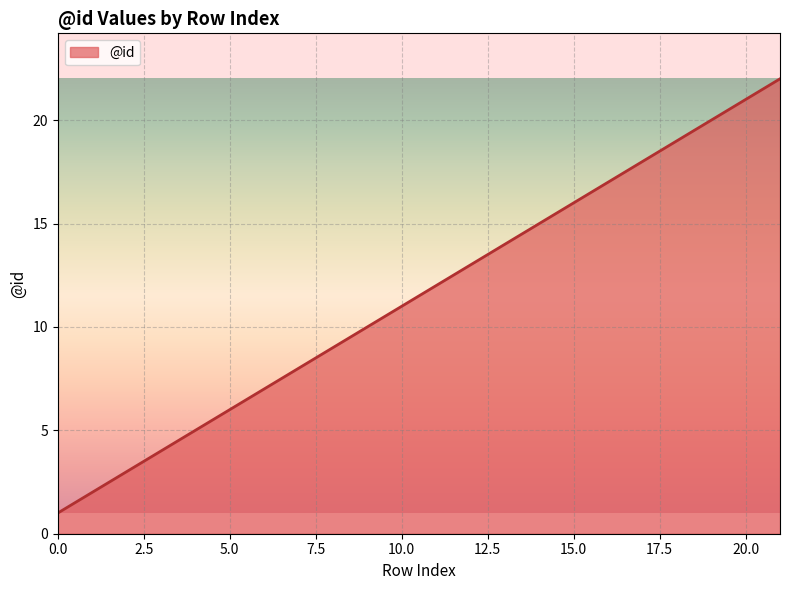

How many distinct data groups are displayed?

1